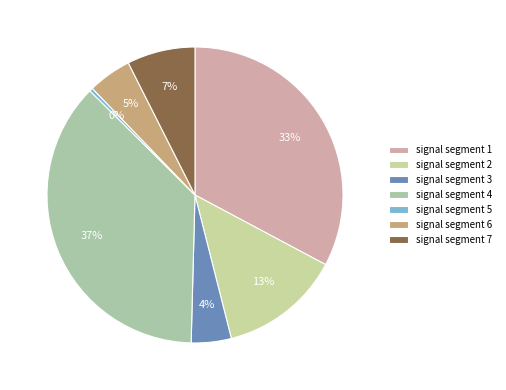

To the nearest percent, what is the average slice percentage?

14%